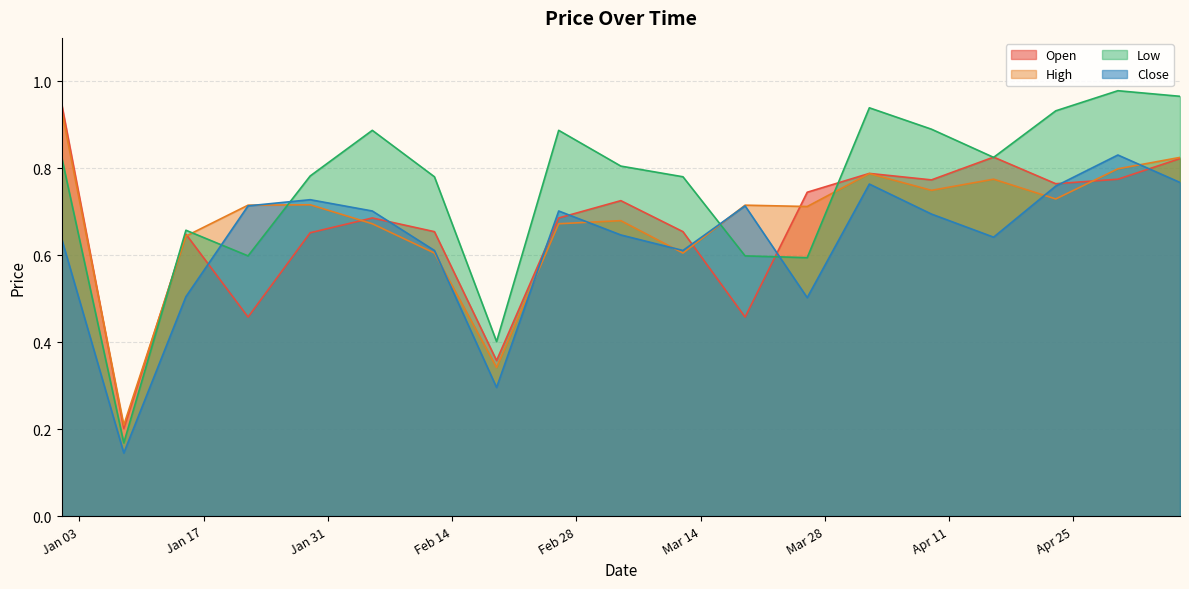

Which series has the largest range (max minus min)?

Low